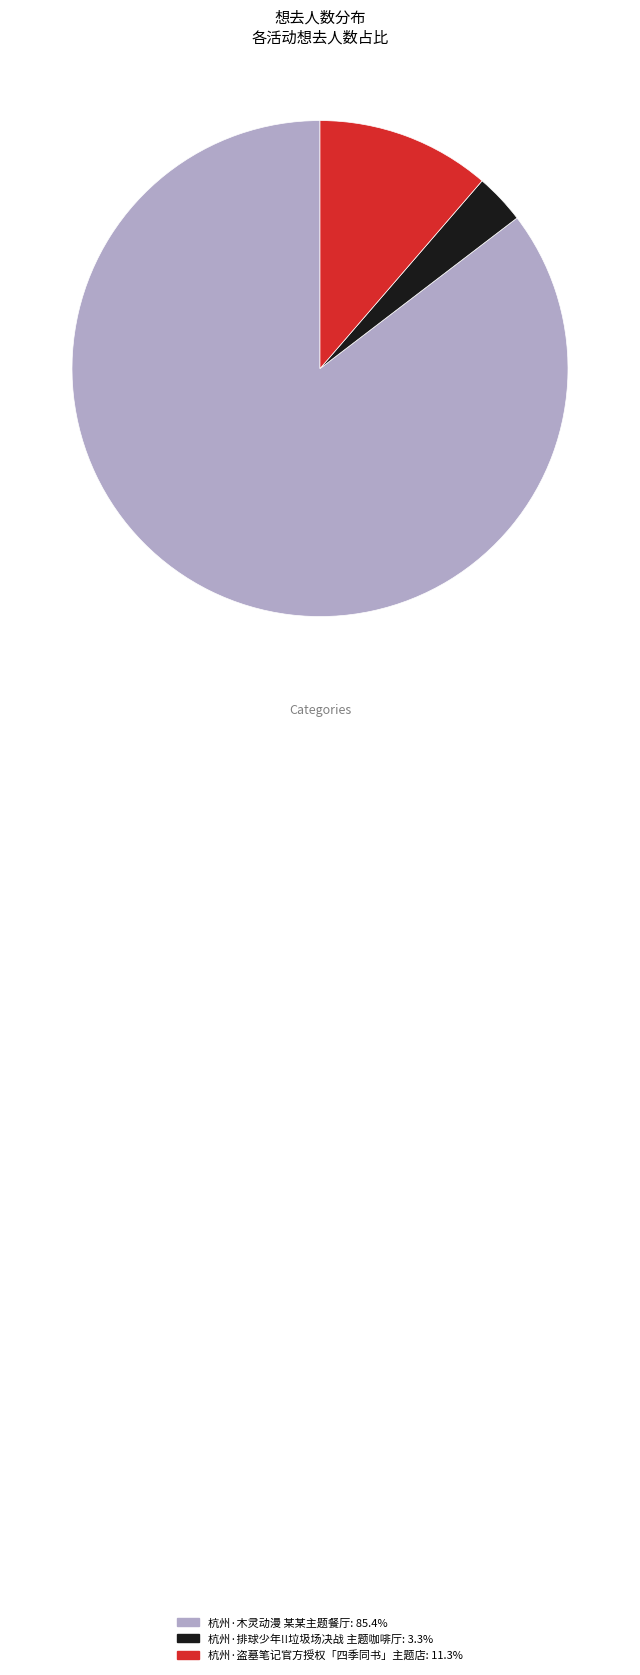

Rank the categories by value from highest to lowest.

杭州·木灵动漫 某某主题餐厅, 杭州·盗墓笔记官方授权「四季同书」主题店, 杭州·排球少年!!垃圾场决战 主题咖啡厅